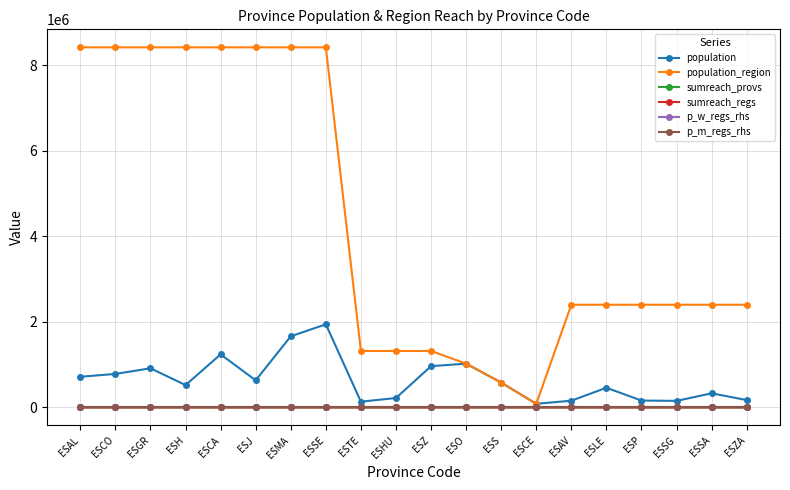

At which label is population_region closest to 4249508?

ESAV